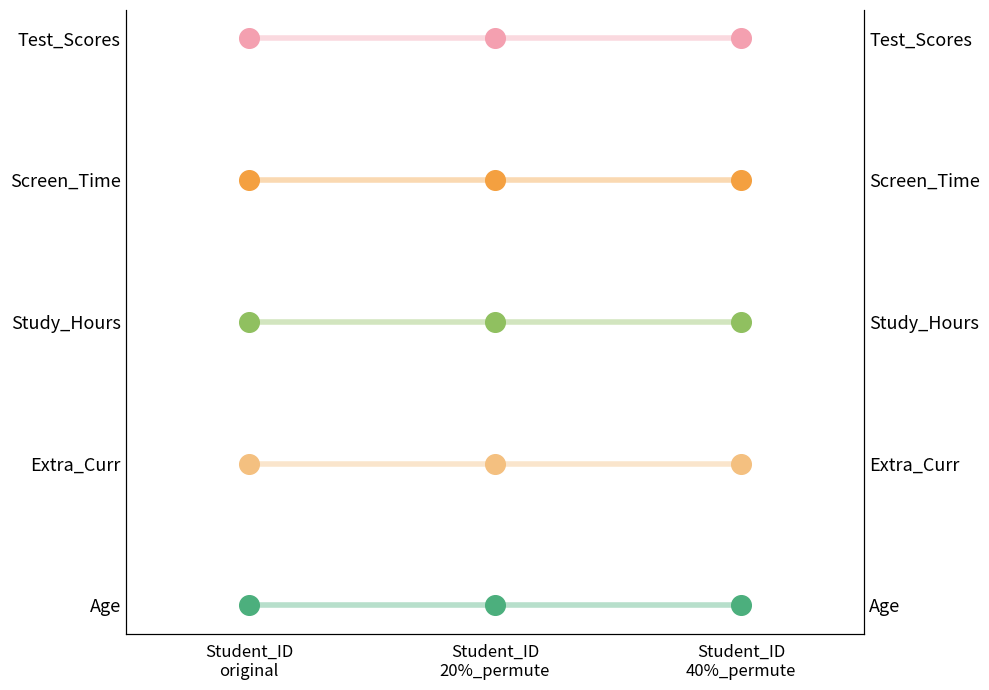

Which series has the largest total across all categories?

Test_Scores